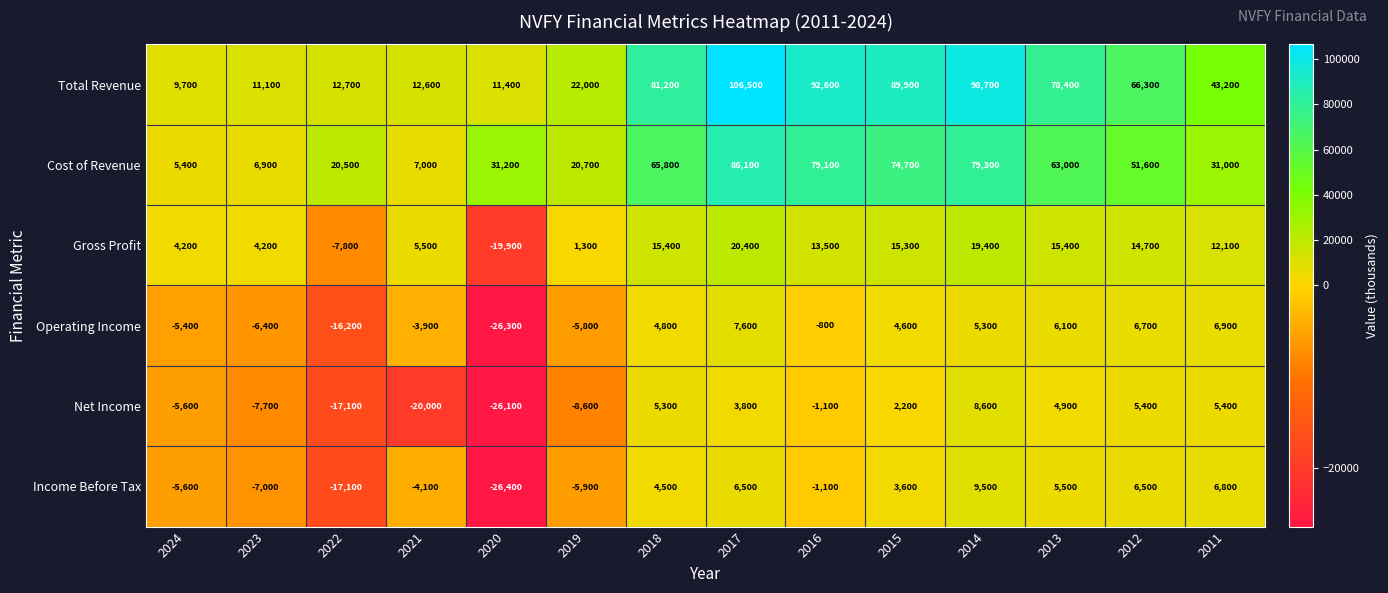

At which category is the sum across all series the highest?

2017